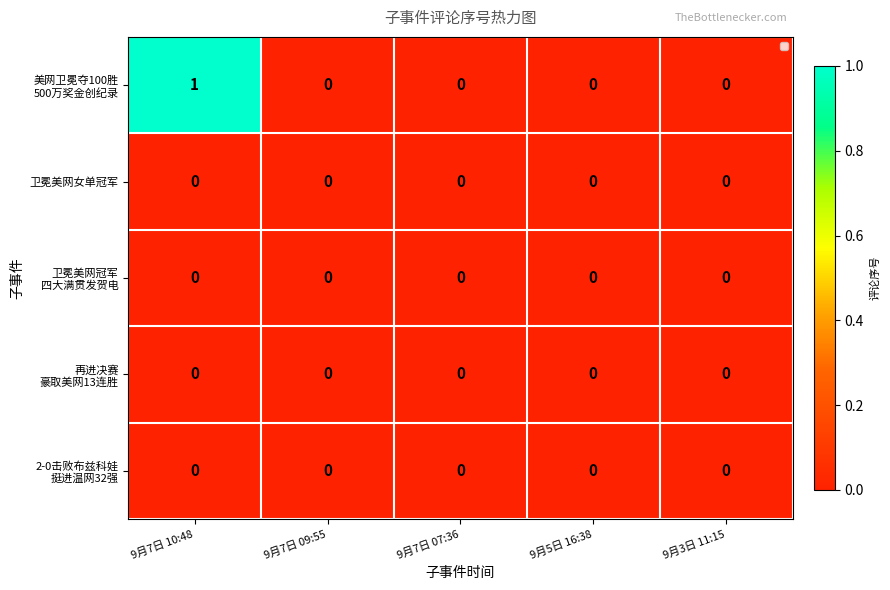

At which category is the sum across all series the highest?

9月7日 10:48